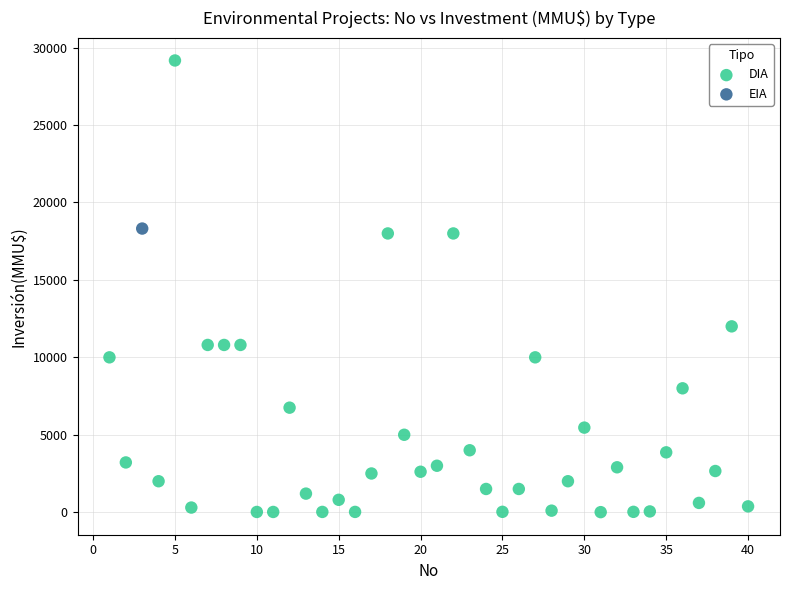

What are all the series names shown in the legend?

DIA, EIA